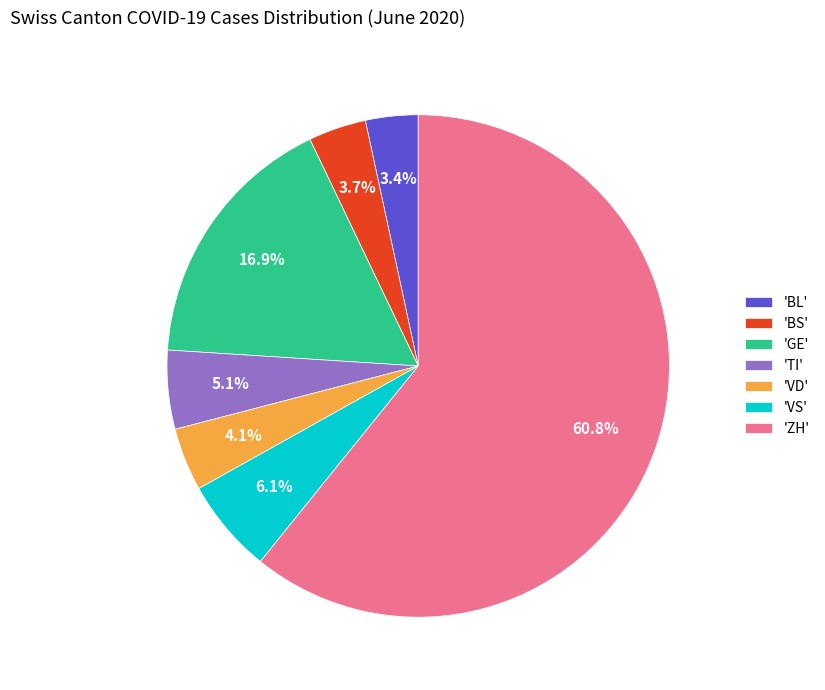

Approximately how many times larger is the value at 'BL' compared to 'BS'?

0.9